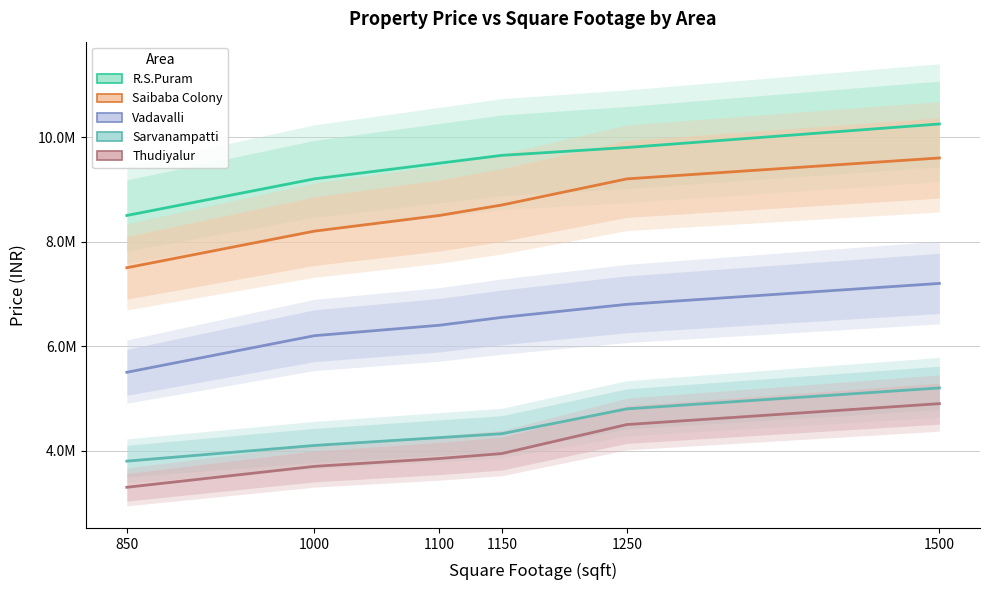

How many categories are shown in the chart?

6